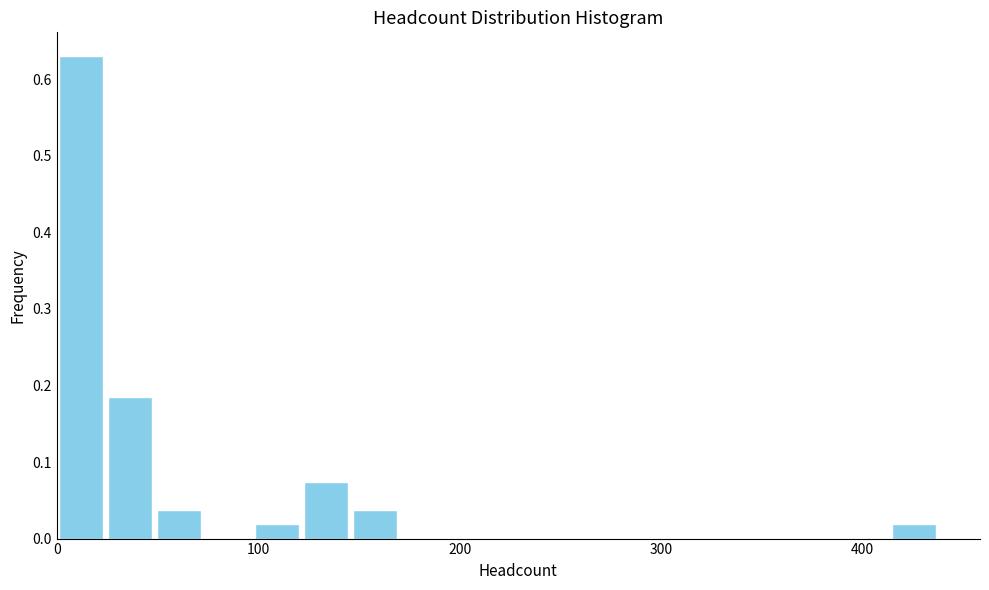

Read against the x-axis, roughly where is the centre of the tallest bar?

10